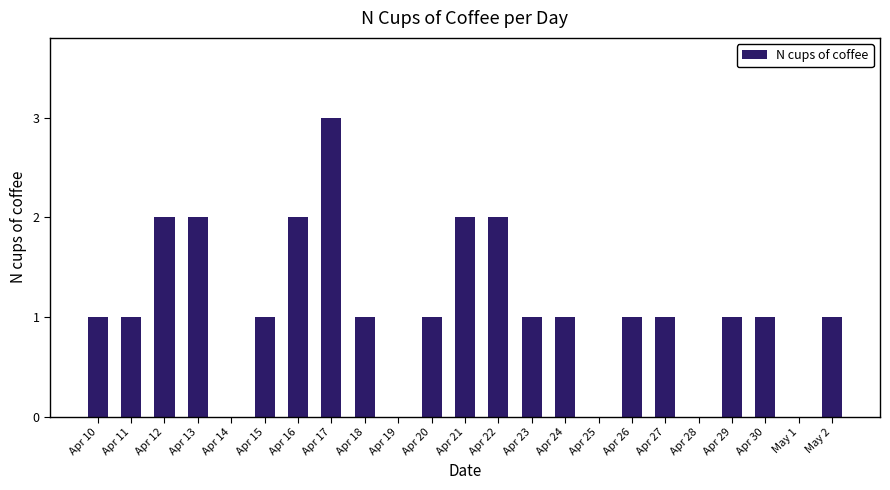

How many distinct data groups are displayed?

1